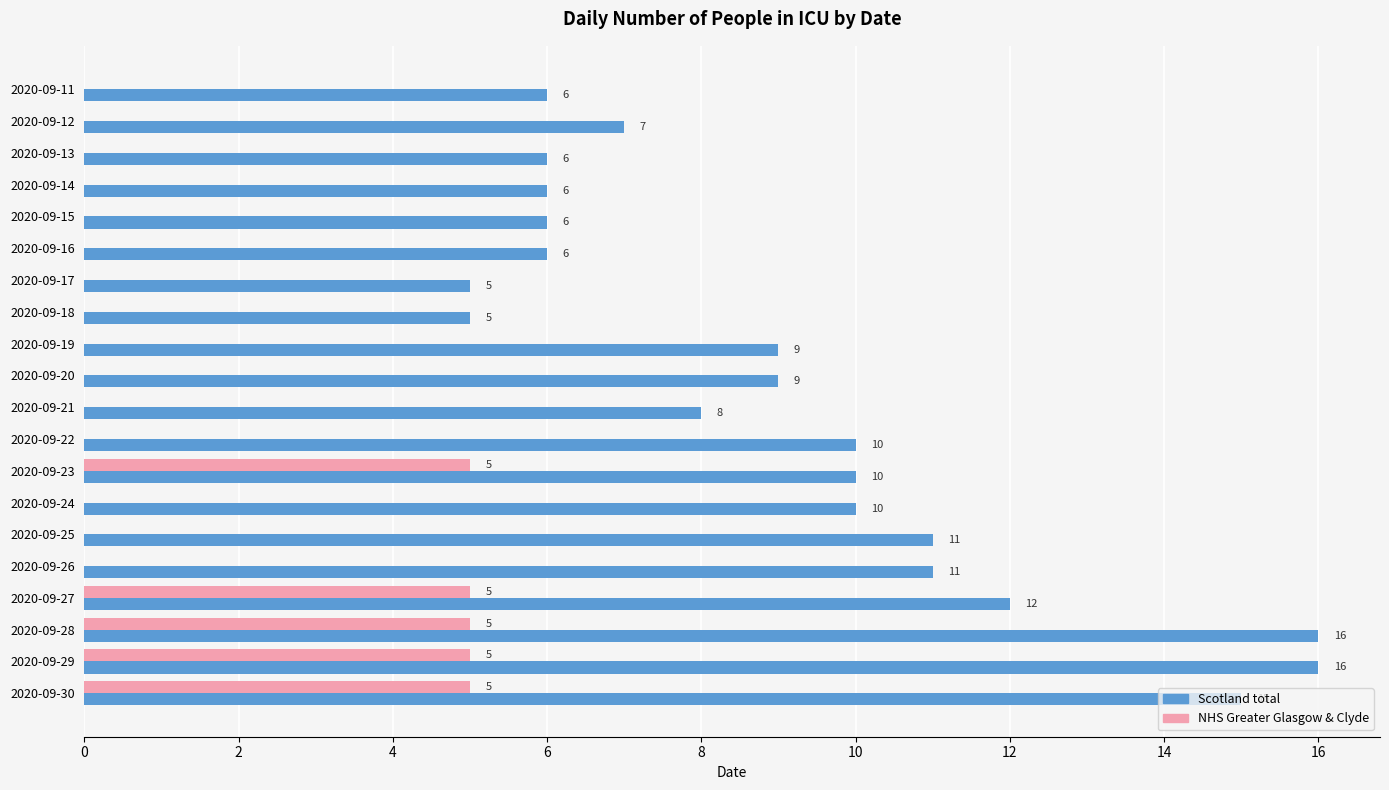

Which series has the largest total across all categories?

Scotland total